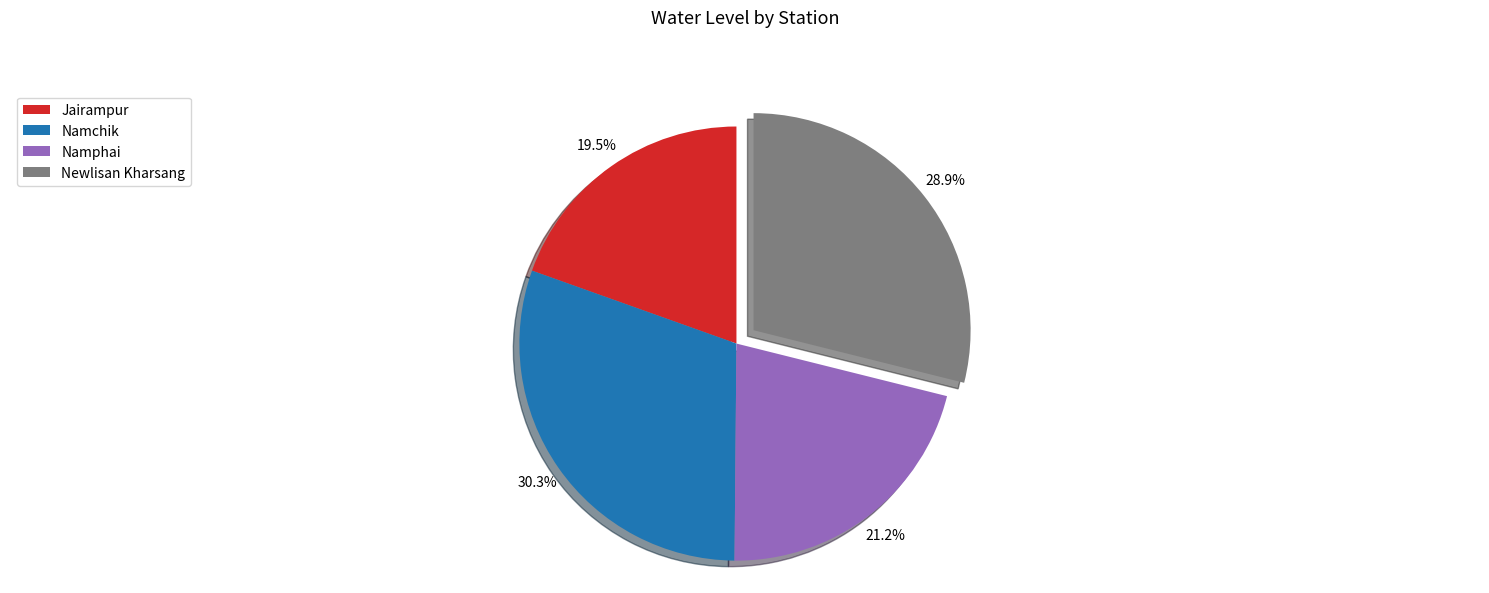

What percentage is the Newlisan Kharsang slice, to the nearest percent?

29%